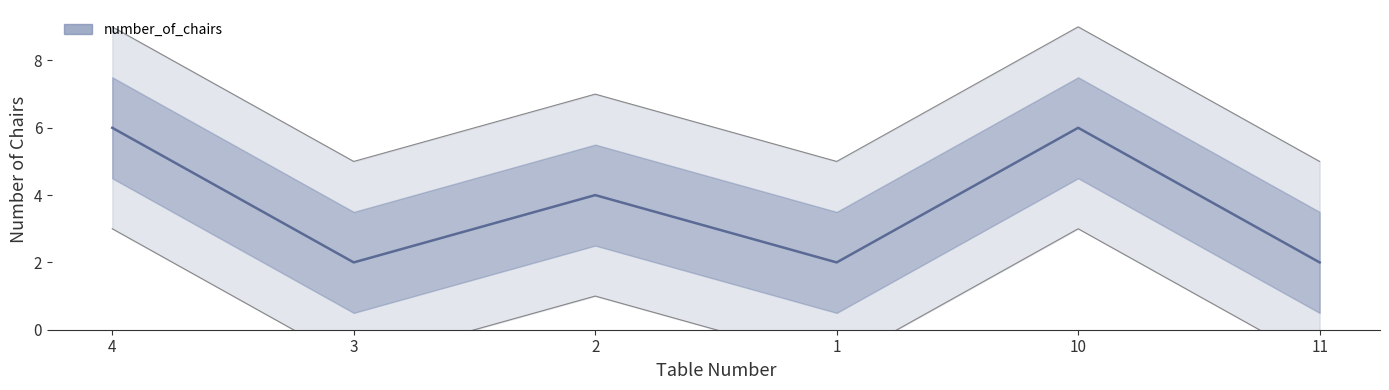

How many values are between 2 and 6?

6